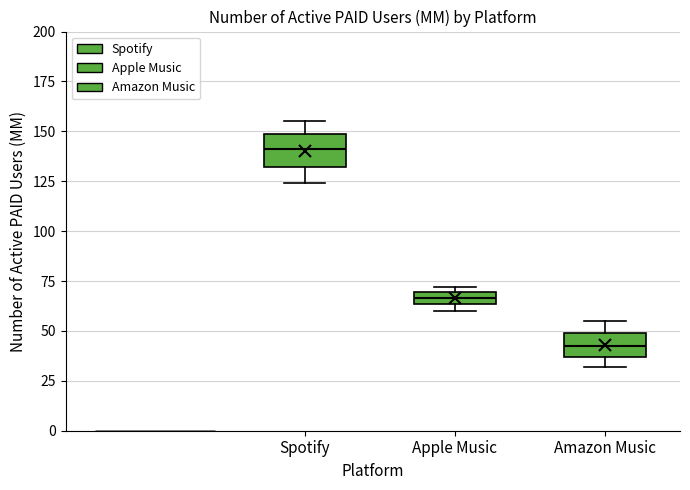

Which box has the highest median line?

Spotify